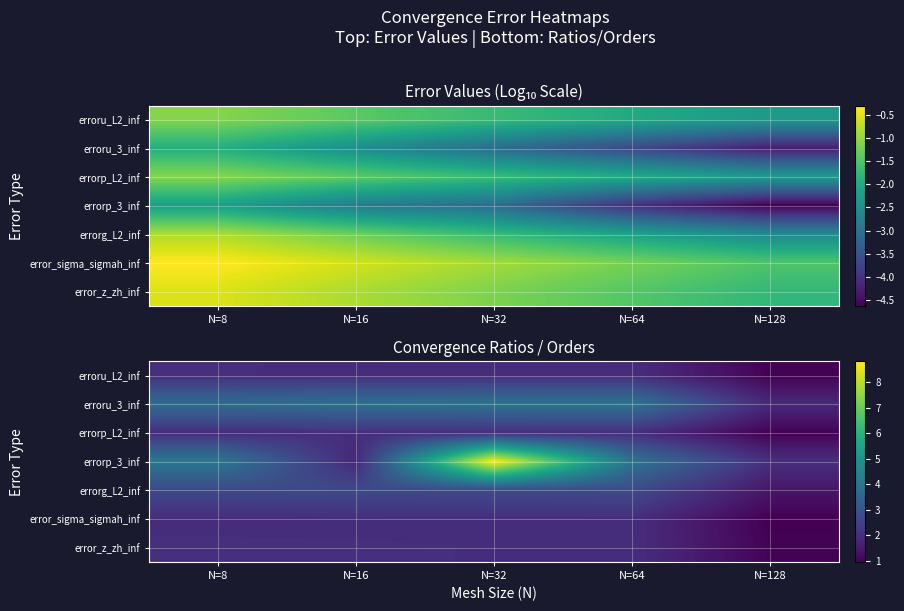

Which category has the highest value across all series?

N=32